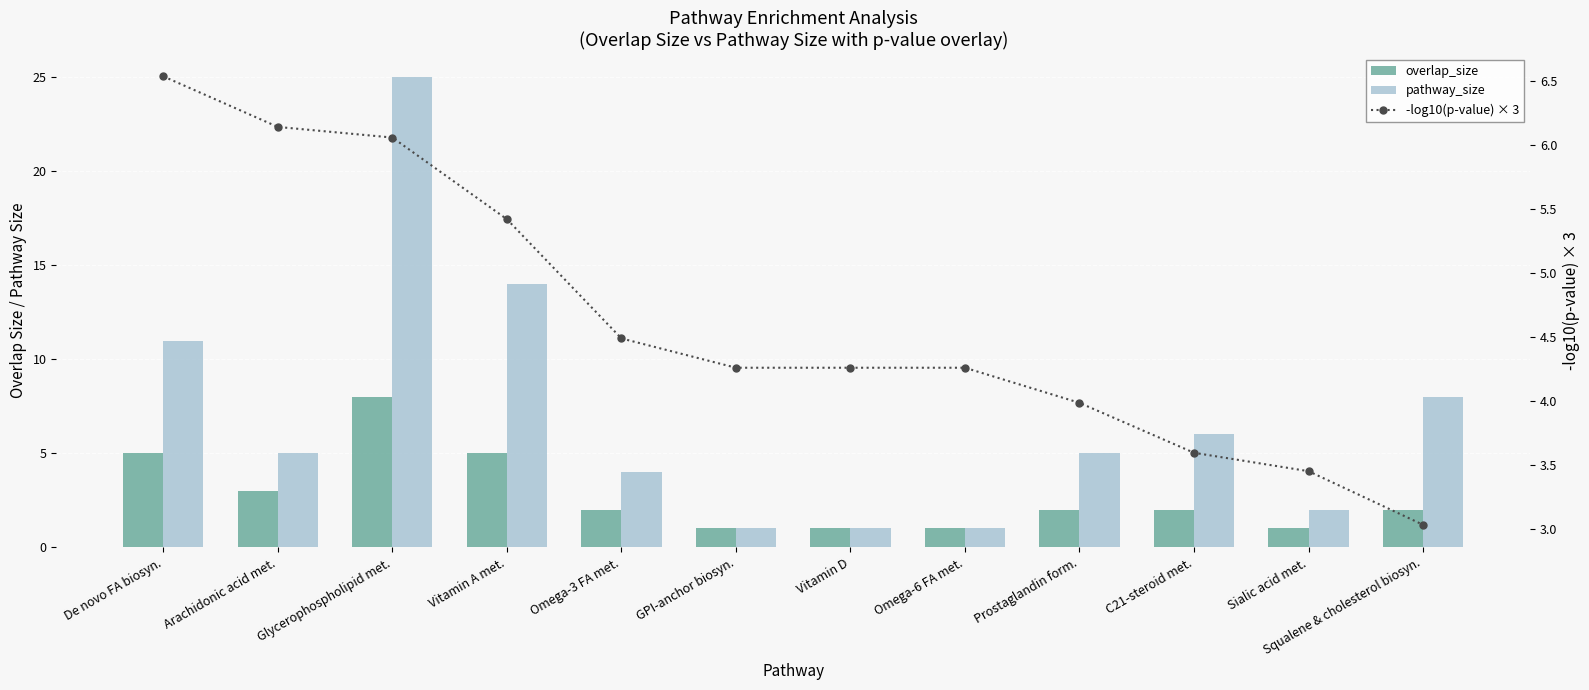

At which label does overlap_size first exceed 2?

De novo FA biosyn.